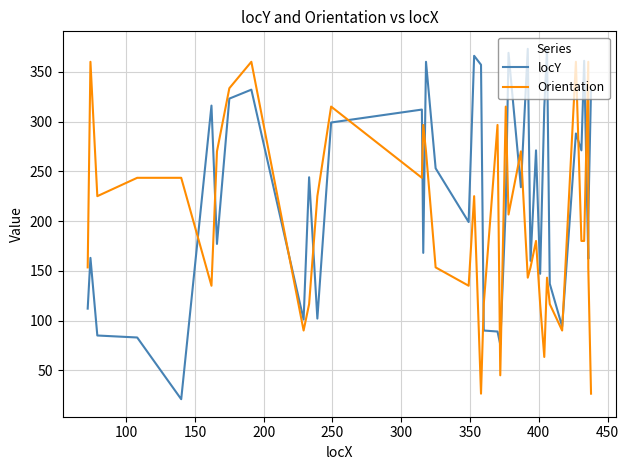

How many data points in locY are less than 234?

20